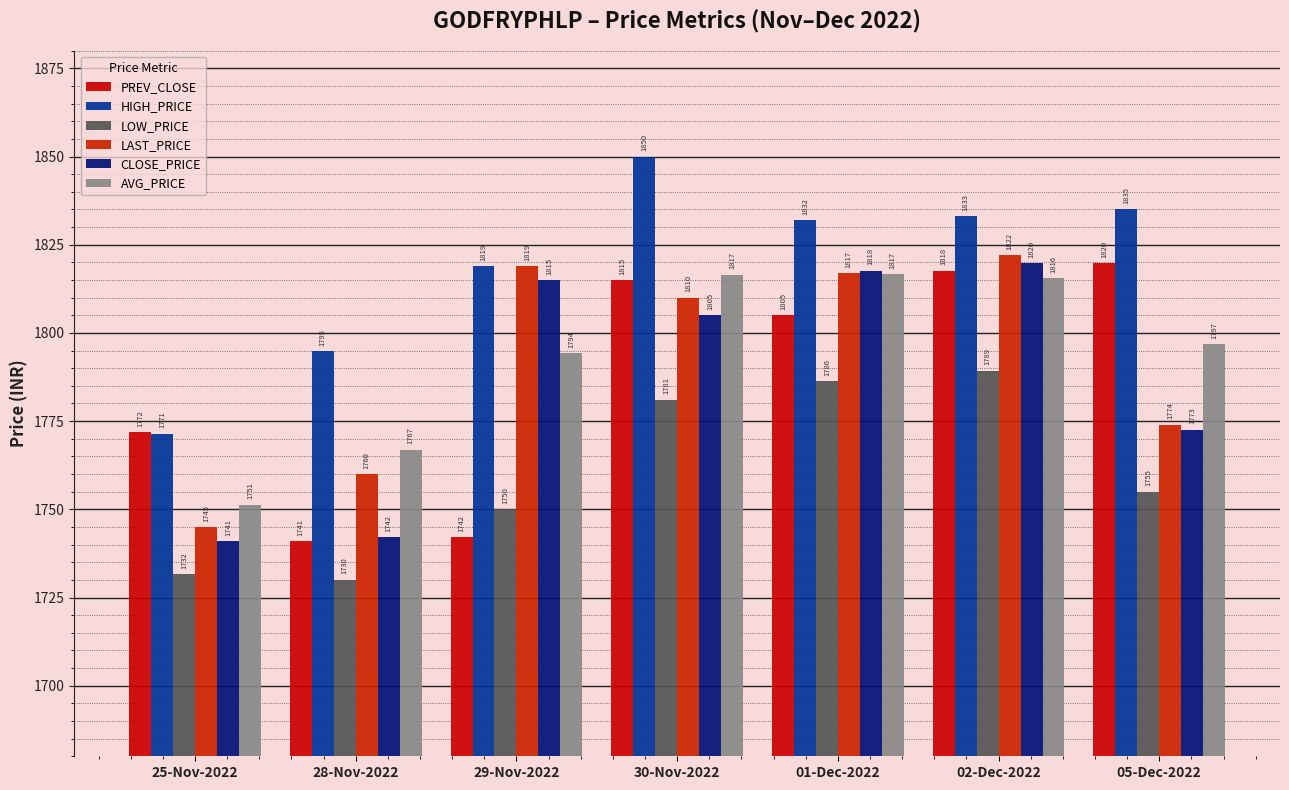

The value of CLOSE_PRICE at 25-Nov-2022 is 1741.0. True or false?

True